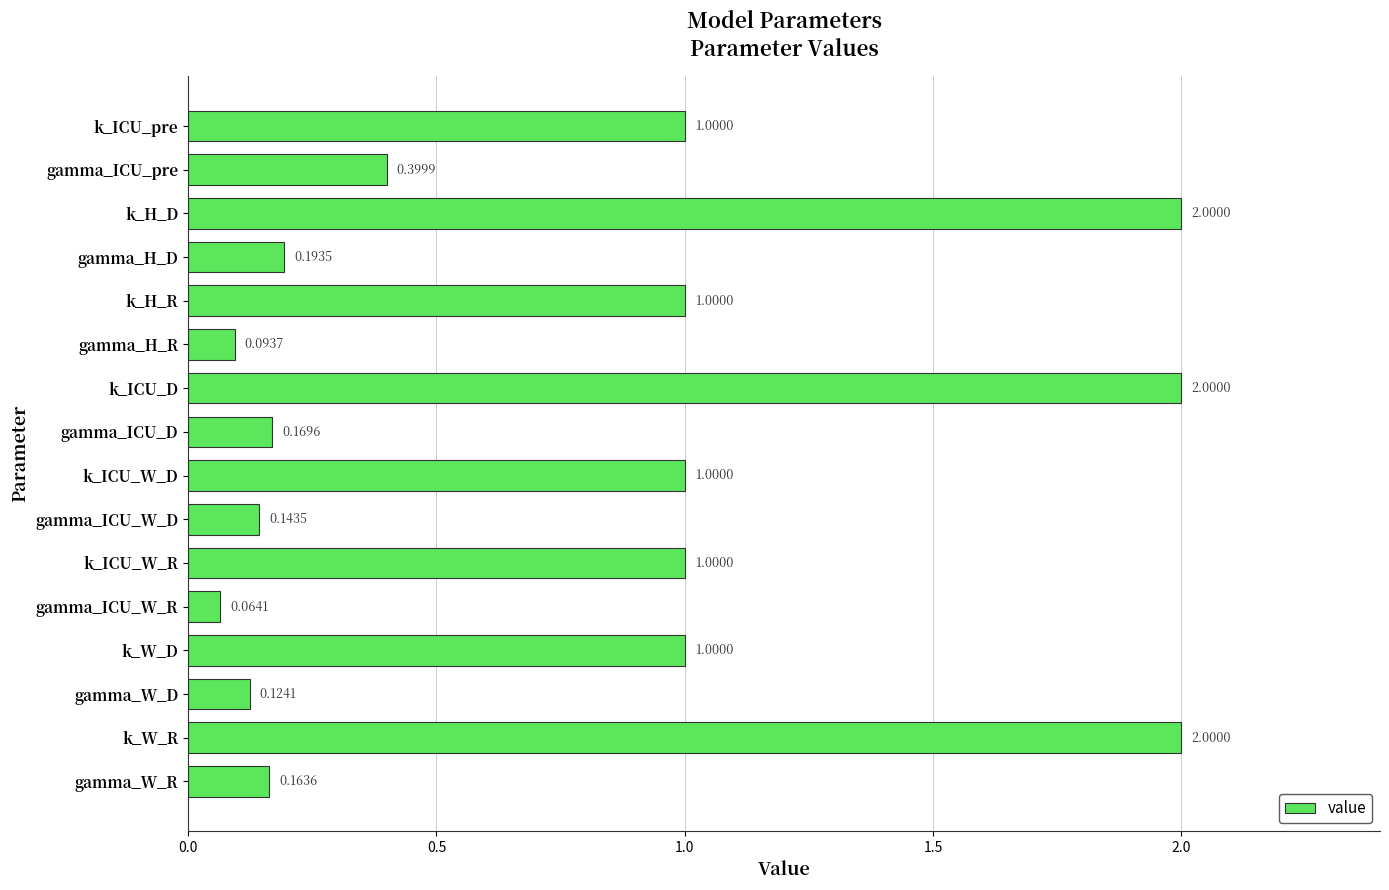

What is the label of the 2nd bar from the top?

gamma_ICU_pre